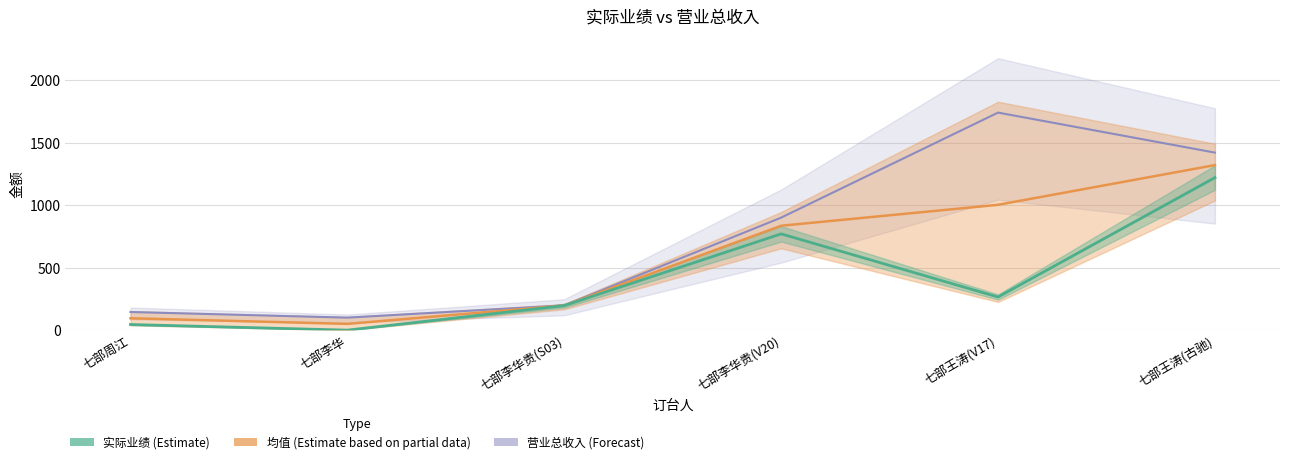

What is the difference between the second highest and second lowest values in the 营业总收入 (Forecast) series?

1275.0